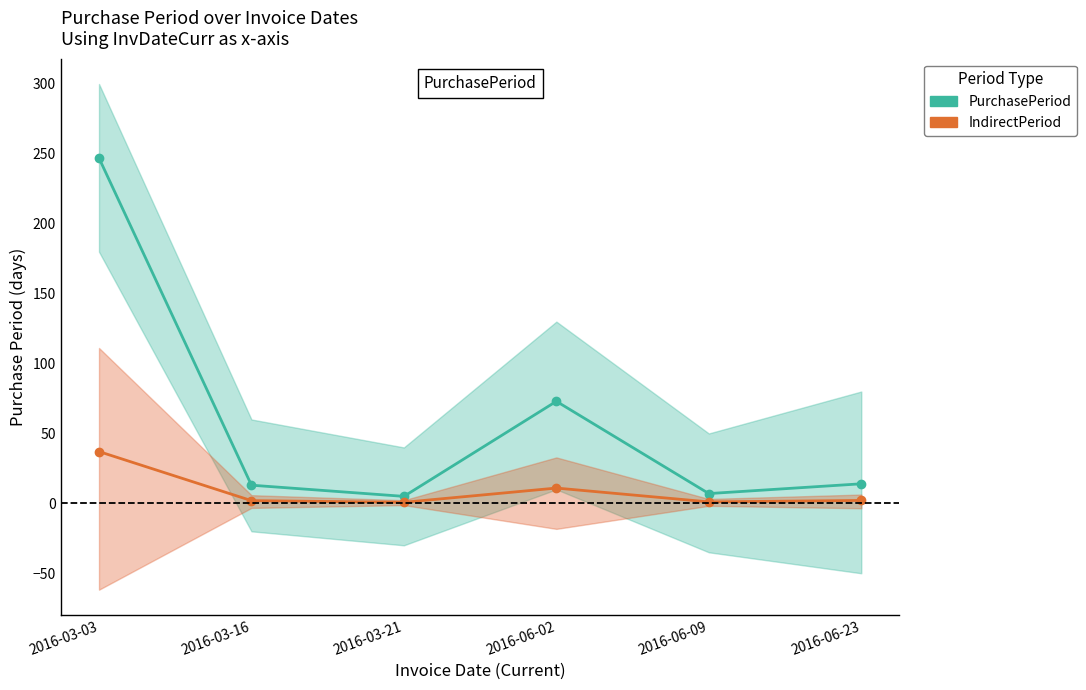

What is the sum of all PurchasePeriod values?

359.0